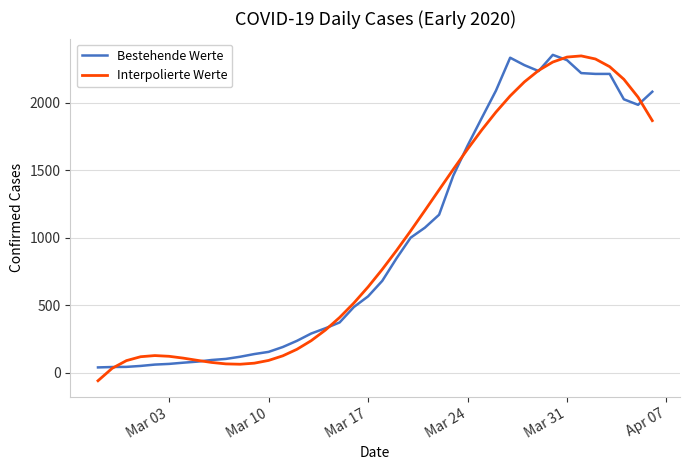

What is the minimum value shown in the chart?

-57.7